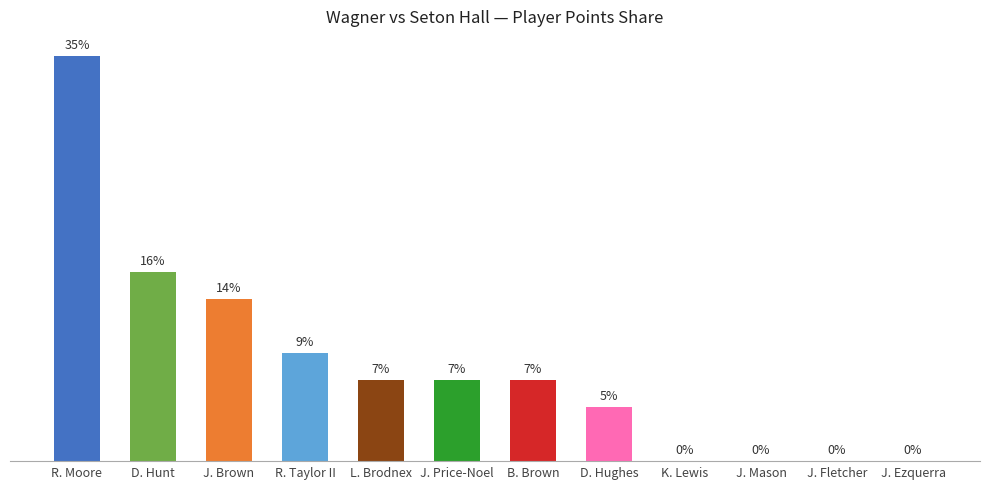

Which category has the highest value across all series?

R. Moore